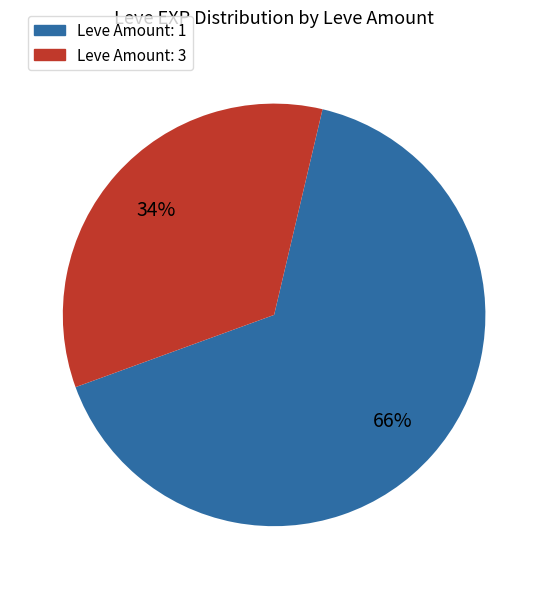

To the nearest percent, what percentage of the pie is Leve Amount: 3?

34%